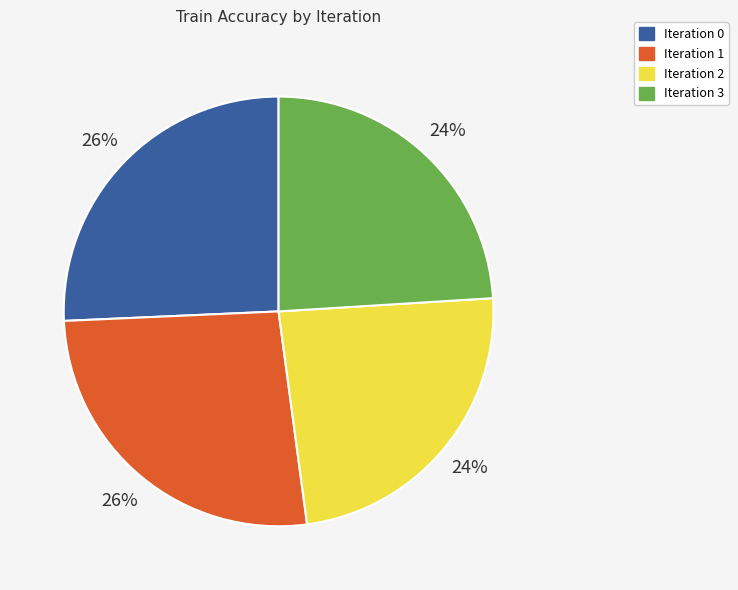

To the nearest percent, what is the average slice percentage?

25%